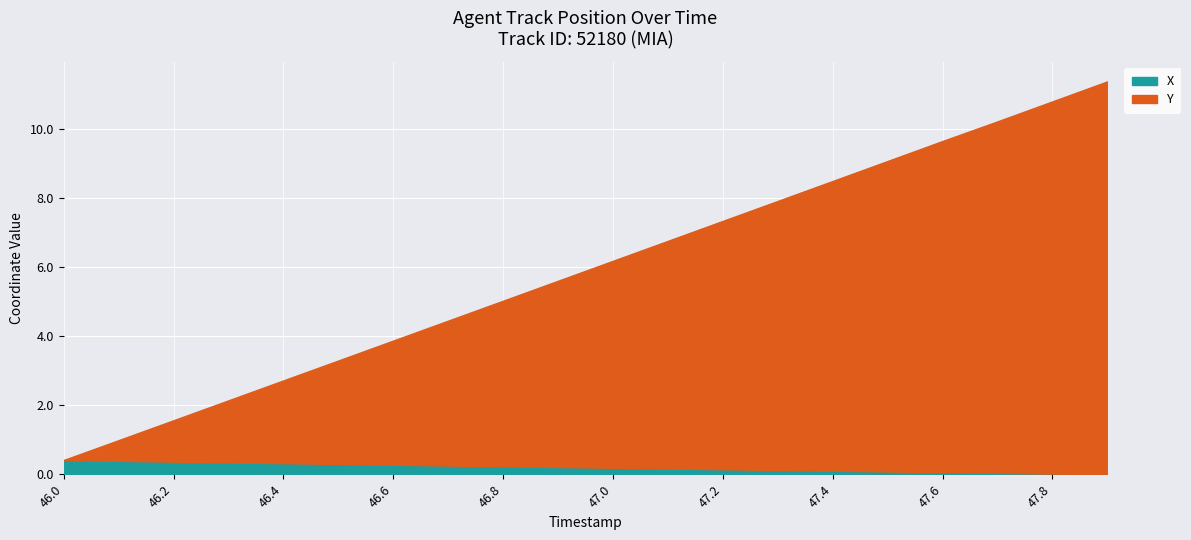

At which category does the chart reach its minimum across all series?

47.9